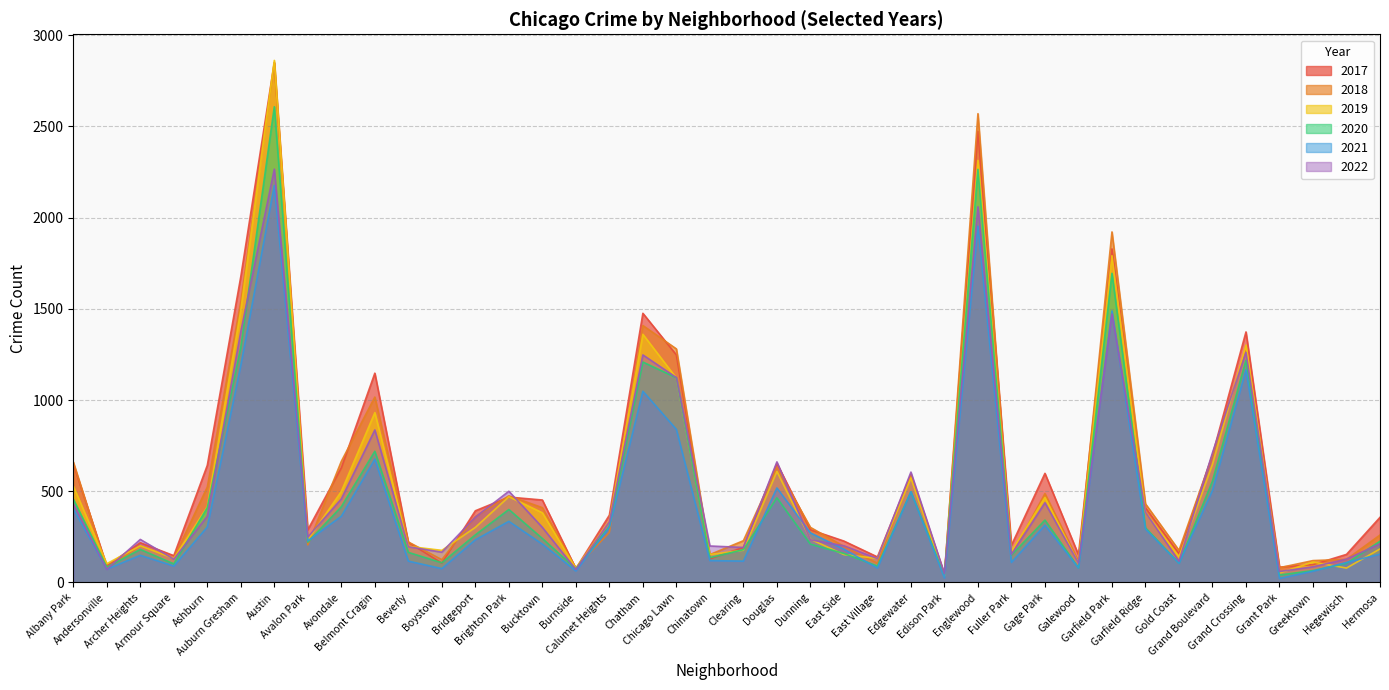

True or false: 2021 has a value of 302 at Calumet Heights.

True